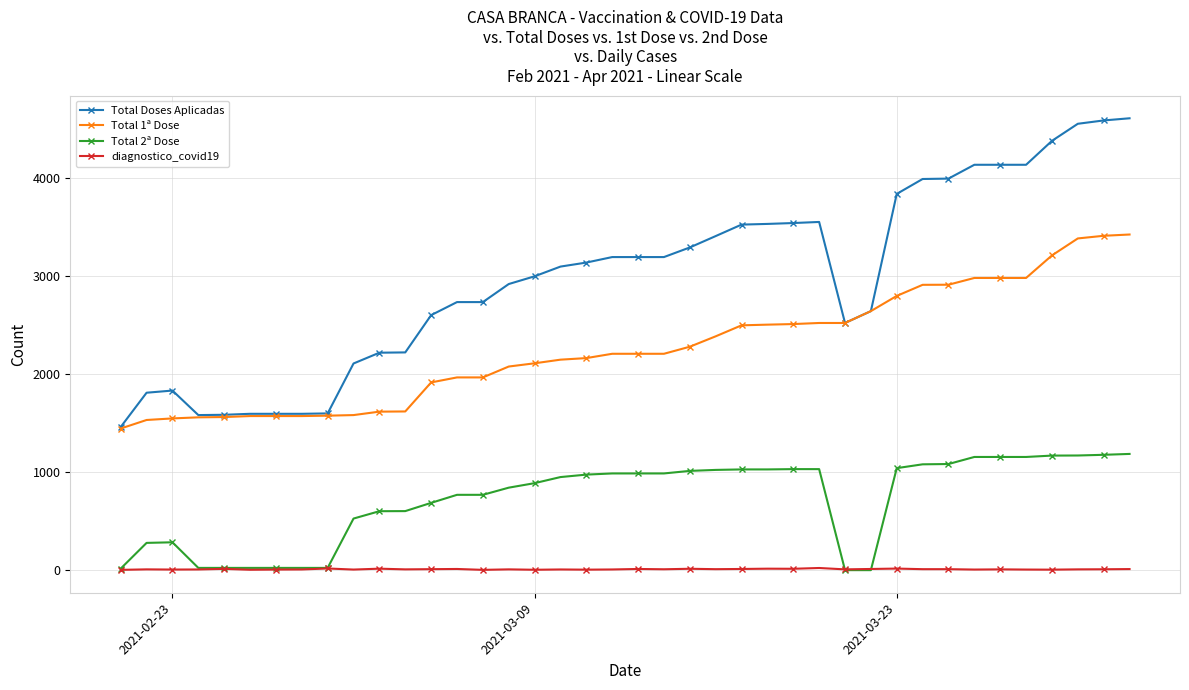

What is the value of the diagnostico_covid19 point at the 38th from the left?

8